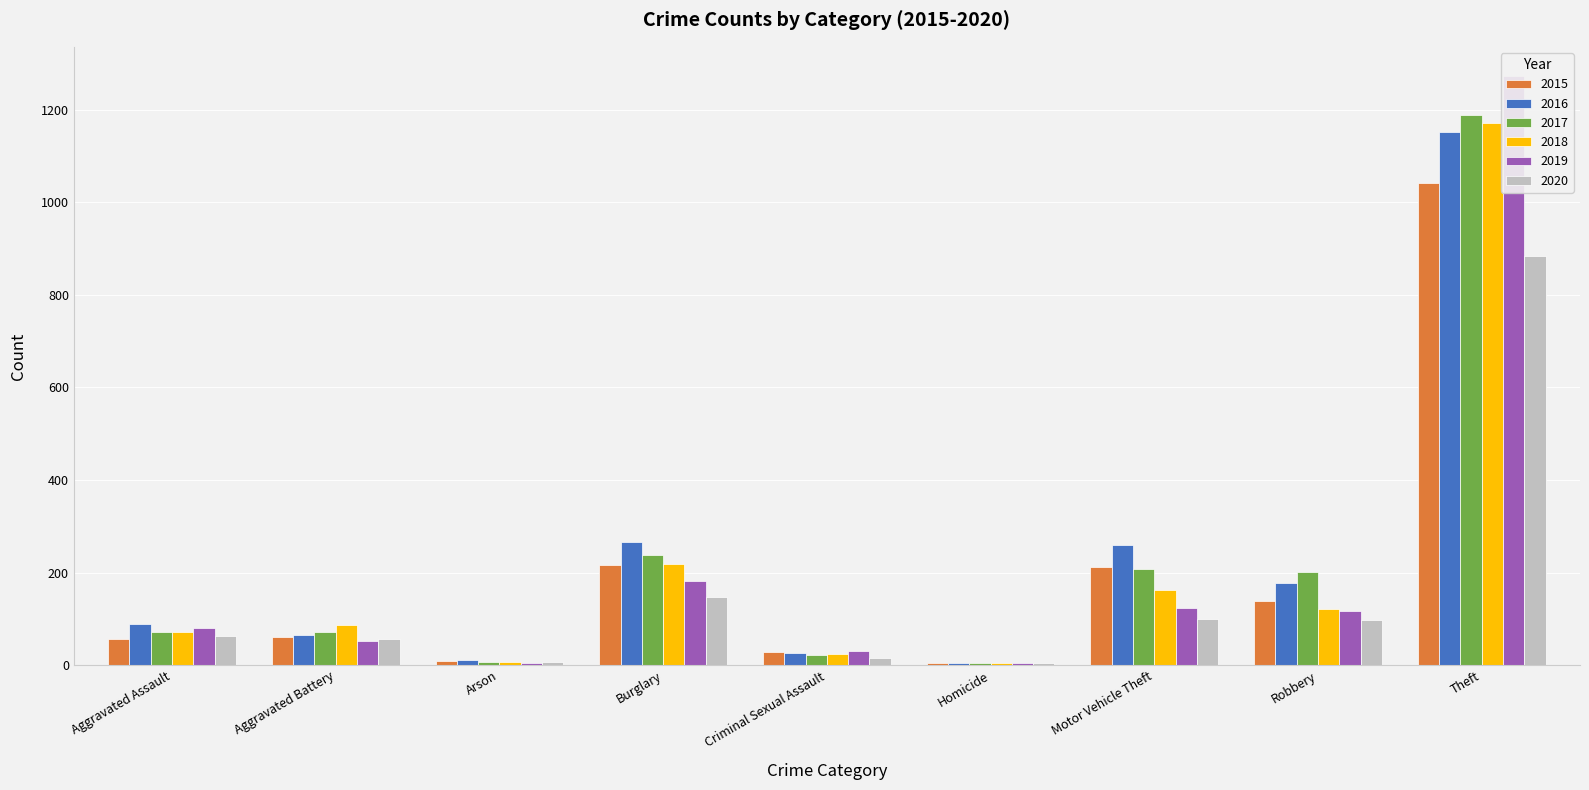

Reading left to right, list all the values displayed in this chart.

2015: 56	60	10	216	29	5	212	139	1041
2016: 88	66	12	266	26	4	259	178	1151
2017: 72	71	7	237	22	4	208	202	1188
2018: 72	86	7	218	24	4	163	121	1170
2019: 80	53	5	182	31	4	123	116	1272
2020: 62	57	7	148	15	5	99	97	884